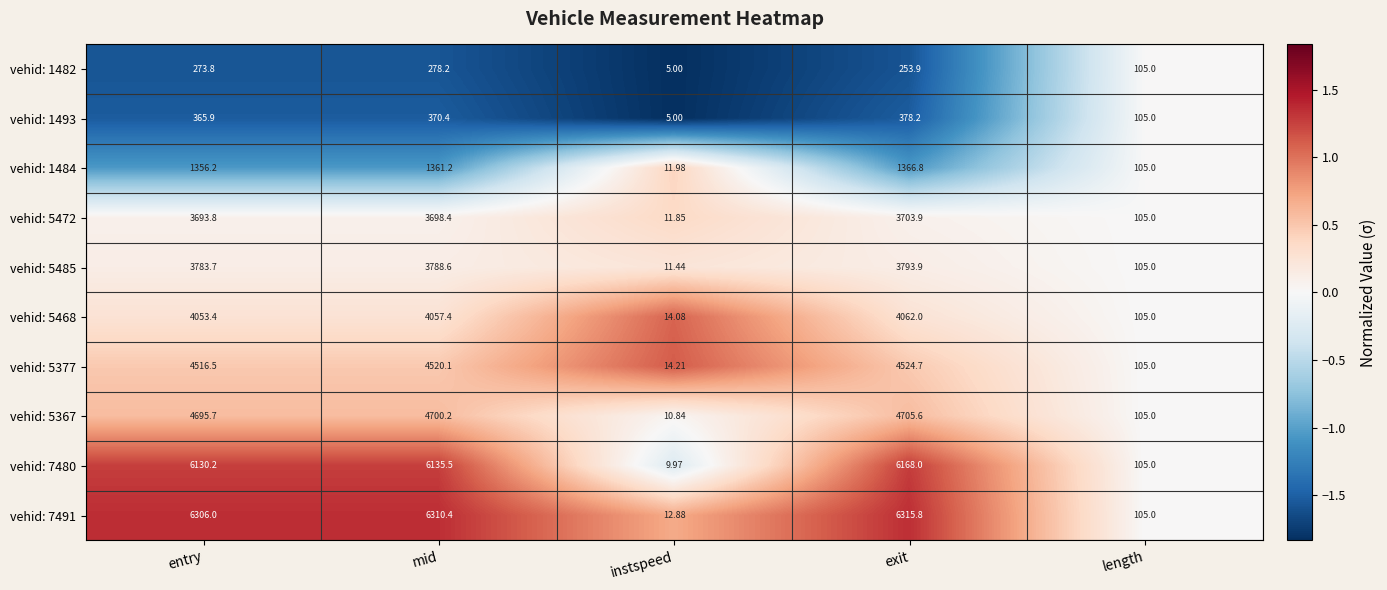

How many data points does each series have?

5